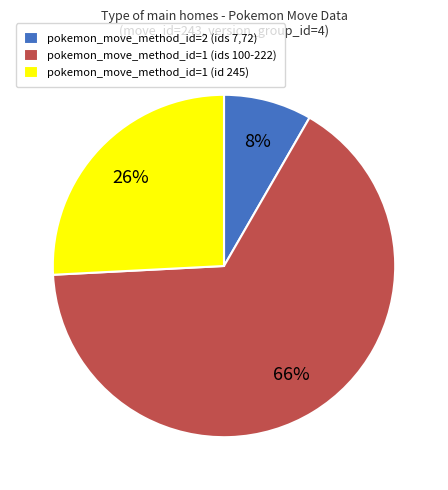

Is the sum of pokemon_move_method_id=2 (ids 7,72) and pokemon_move_method_id=1 (ids 100-222) greater than half?

Yes